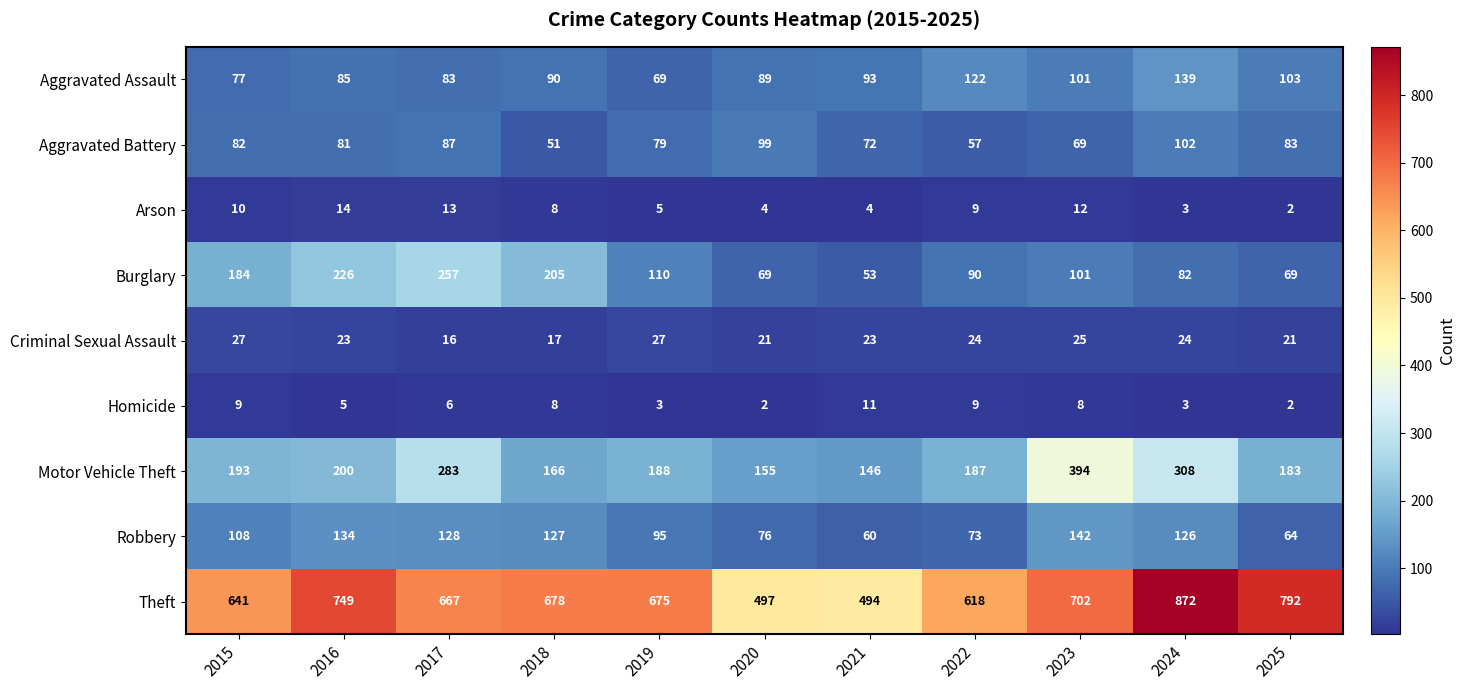

True or false: Homicide has a value of 3 at 2019.

True